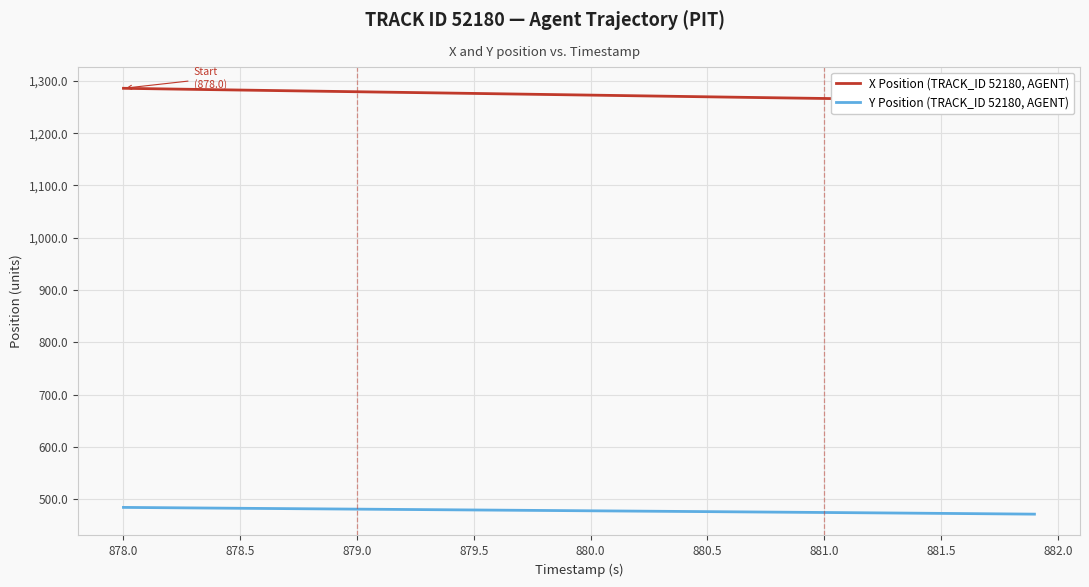

How many lines are shown in the chart?

2